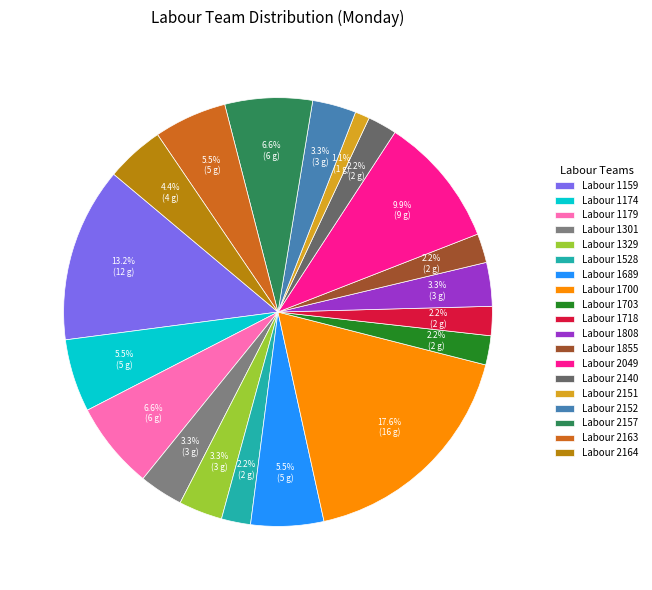

Which slice is the largest?

Labour 1700